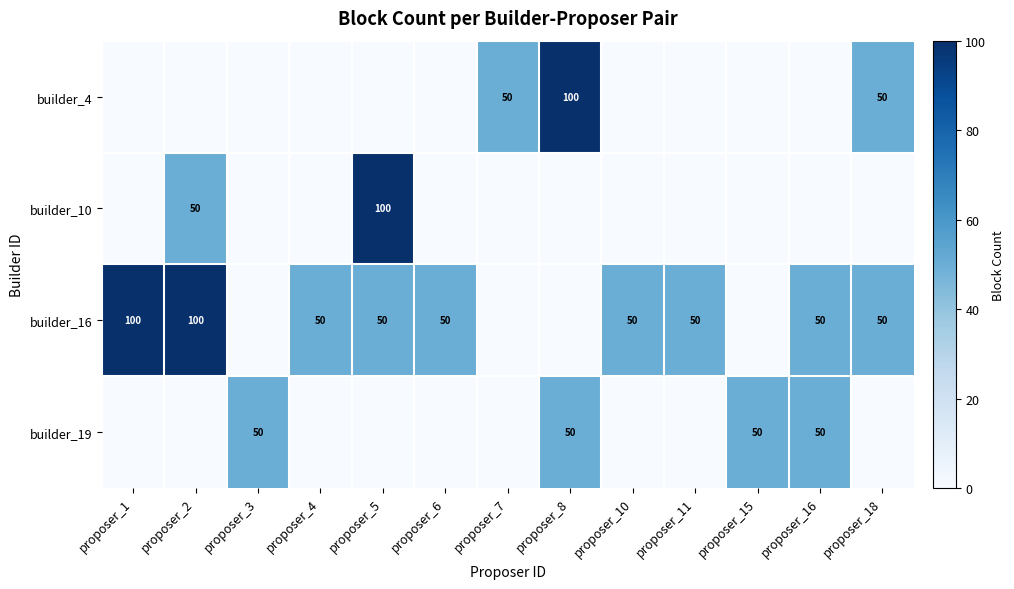

Is it true that builder_16 equals 143 at proposer_1?

False